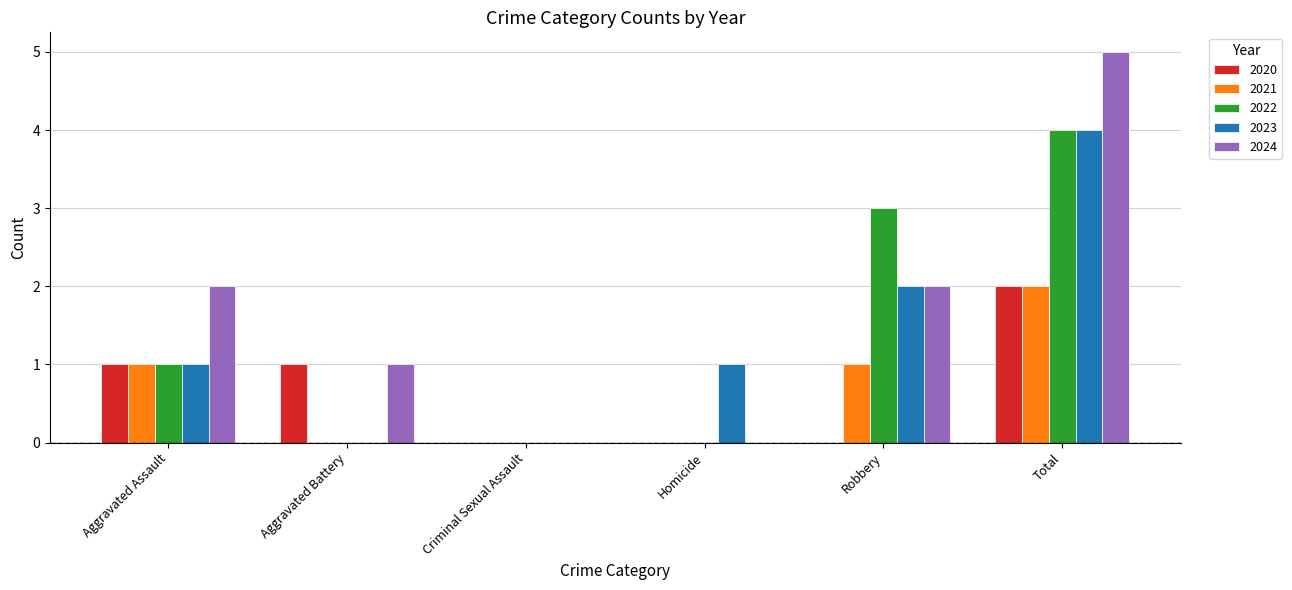

What is the maximum value shown in the chart?

5